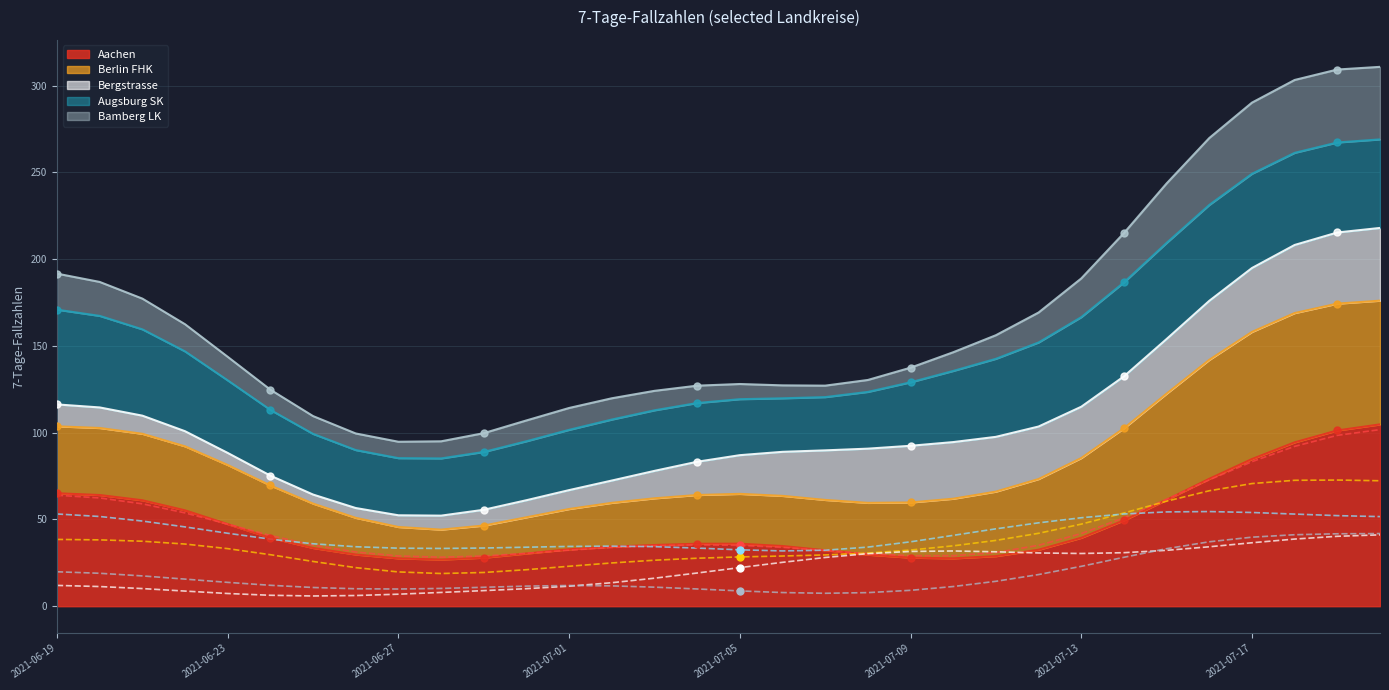

At how many categories does at least one series exceed 90?

3